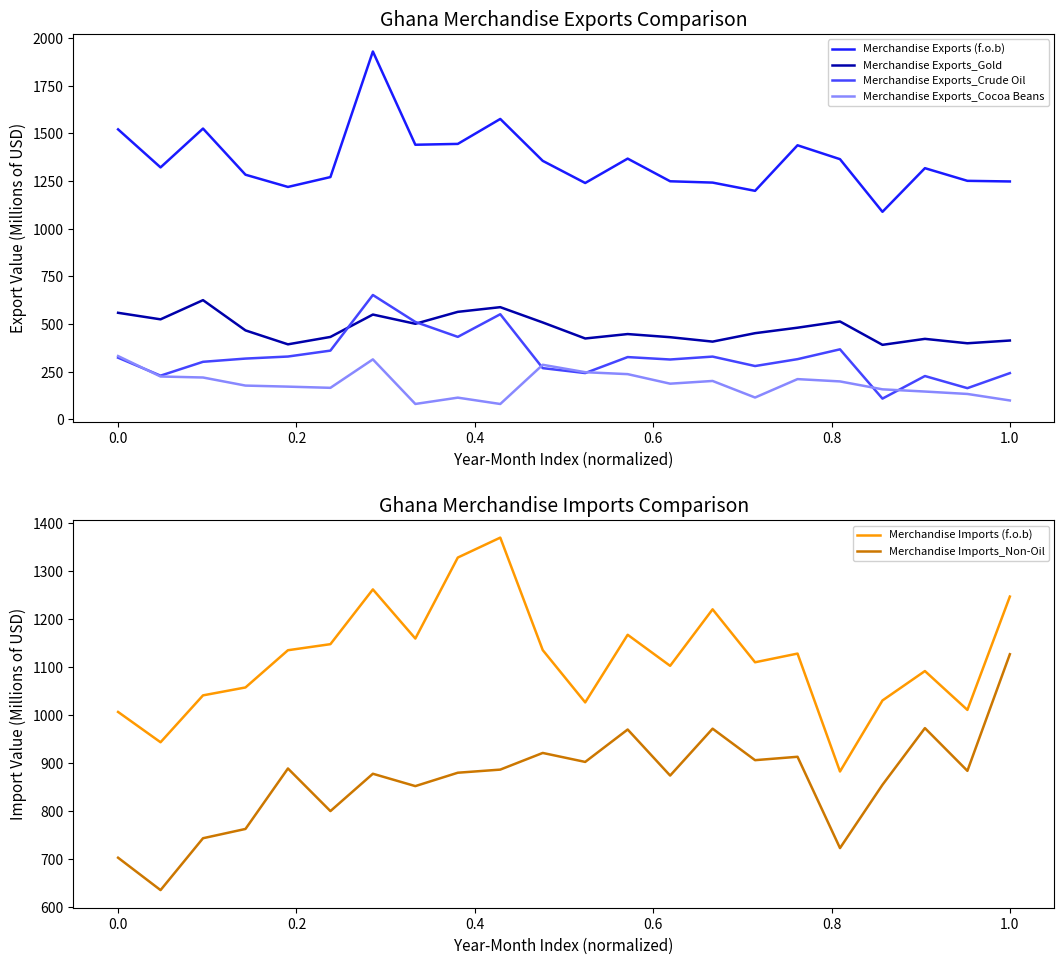

True or false: Merchandise Exports_Crude Oil and Merchandise Exports (f.o.b) cross at least once.

False